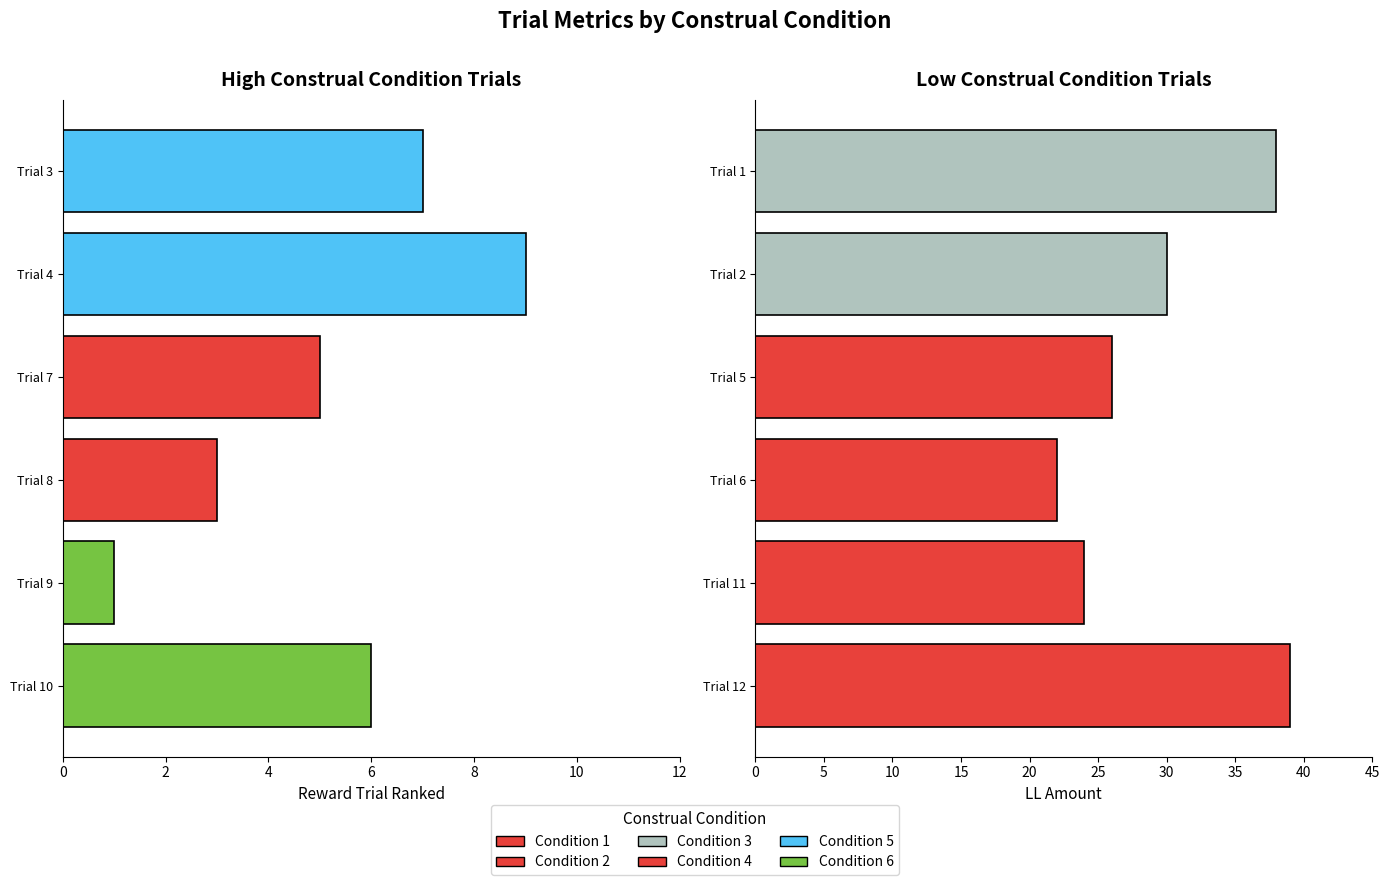

Which category has the lowest value in the ITI series?

Trial 9